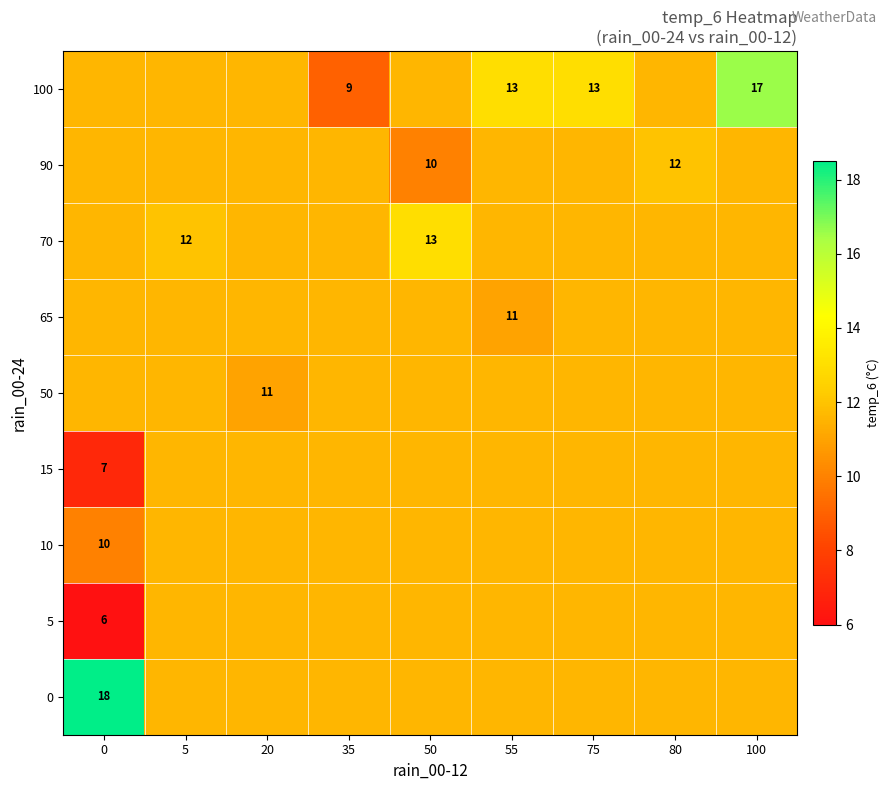

At 55, list the series in order from smallest to largest.

65, 0, 5, 10, 15, 50, 70, 90, 100